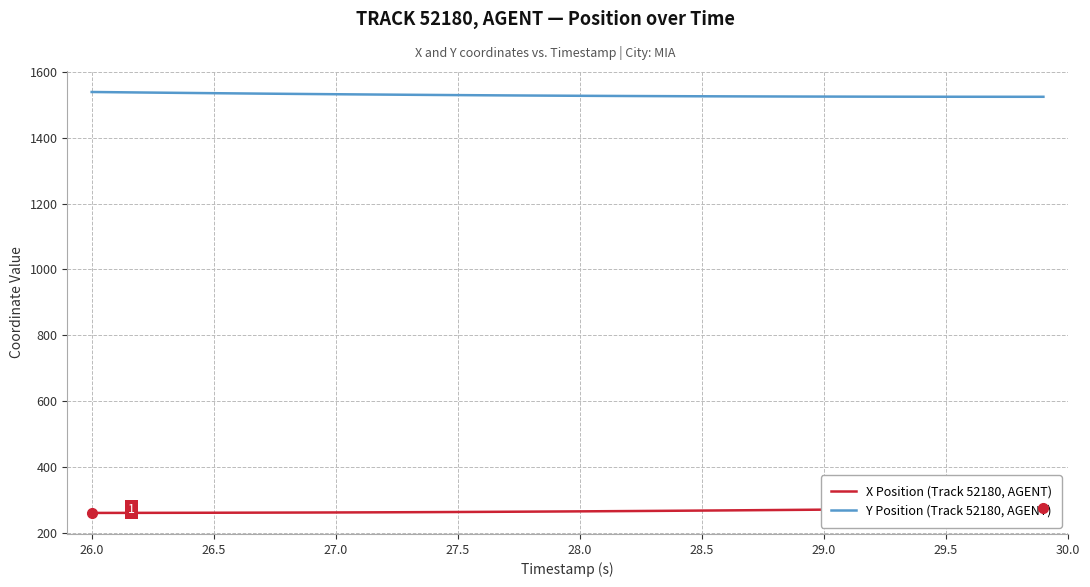

Which series has the widest spread of values?

X Position (Track 52180, AGENT)